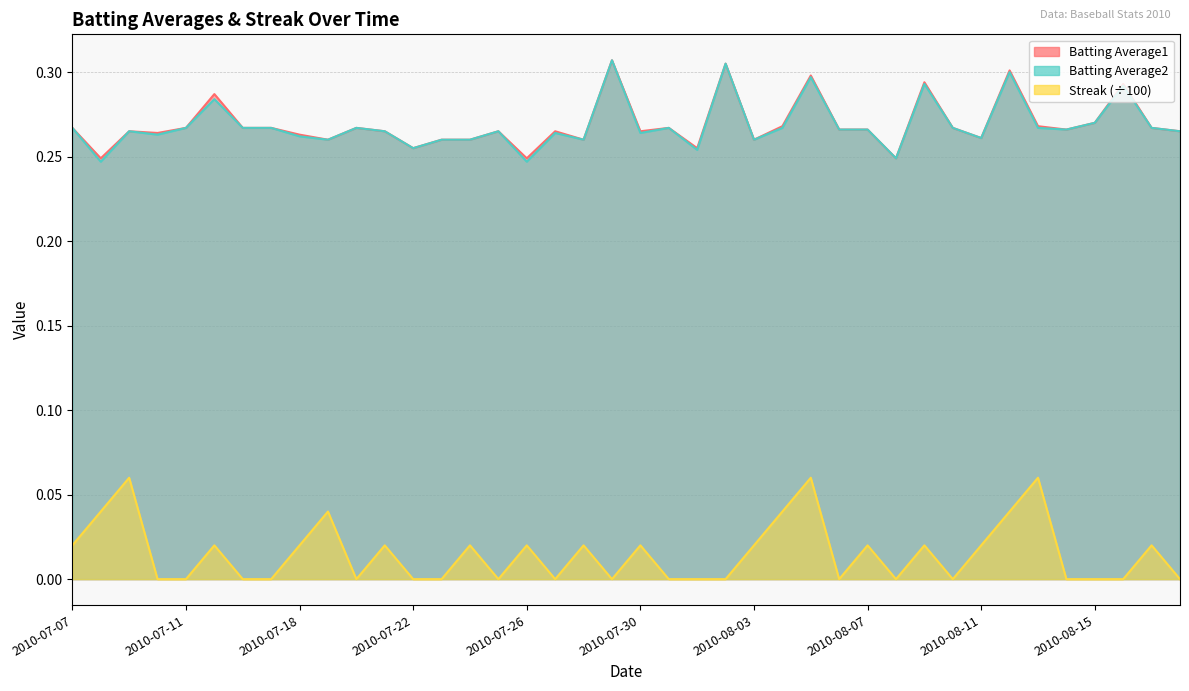

List the series in order of their peak value, lowest first.

Streak, Batting Average1, Batting Average2